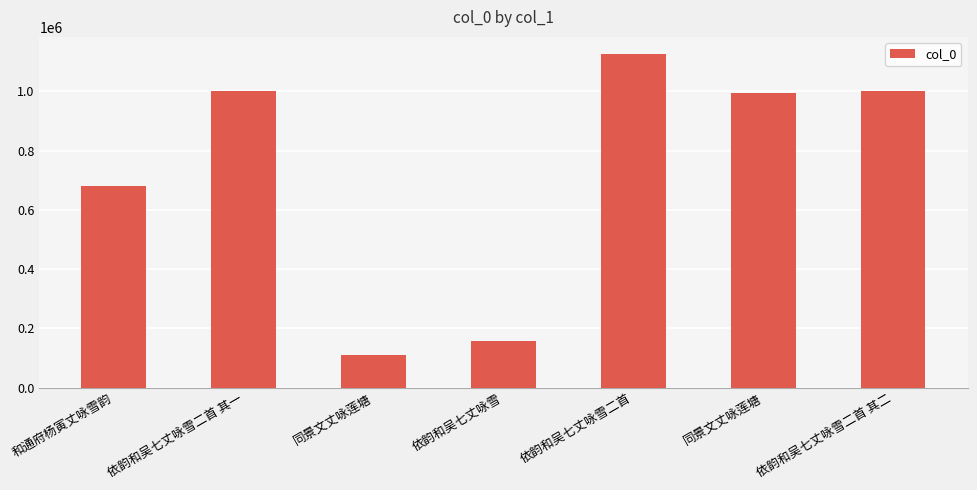

Which category has the highest value across all series?

依韵和吴七丈咏雪二首